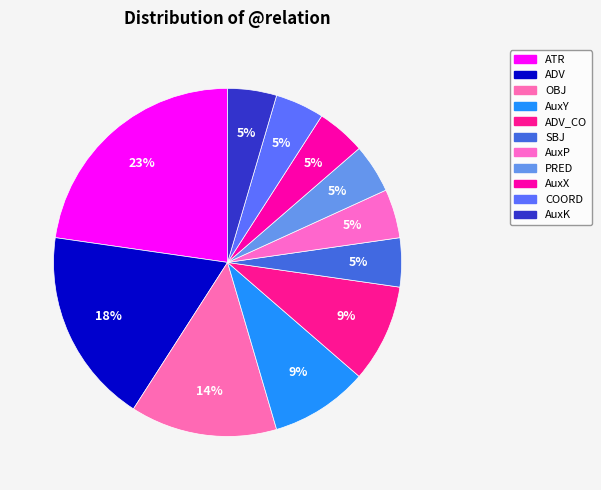

Count the number of slices in the pie.

11